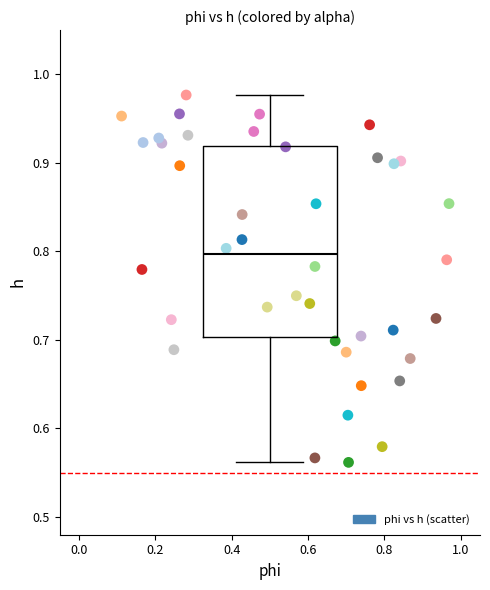

What is the range of Y values (max minus min)?

0.4